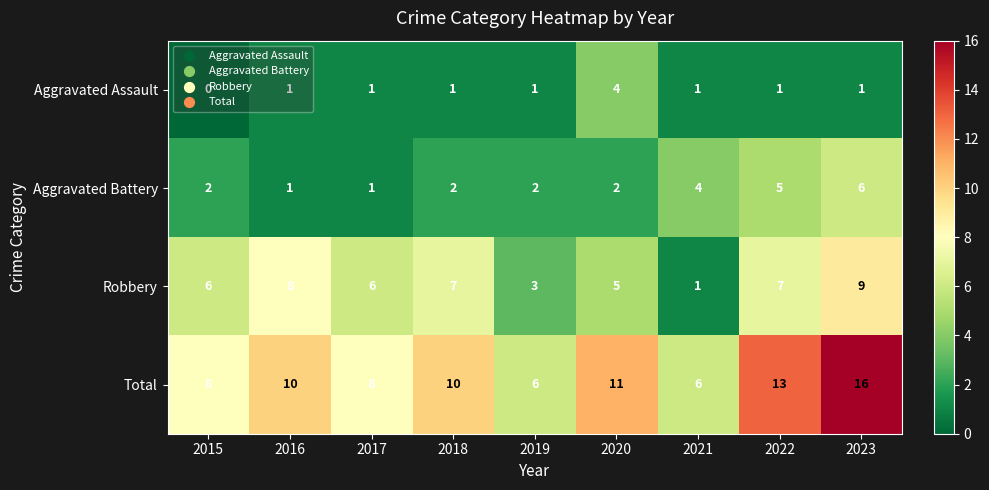

At which label is Robbery closest to 5?

2020